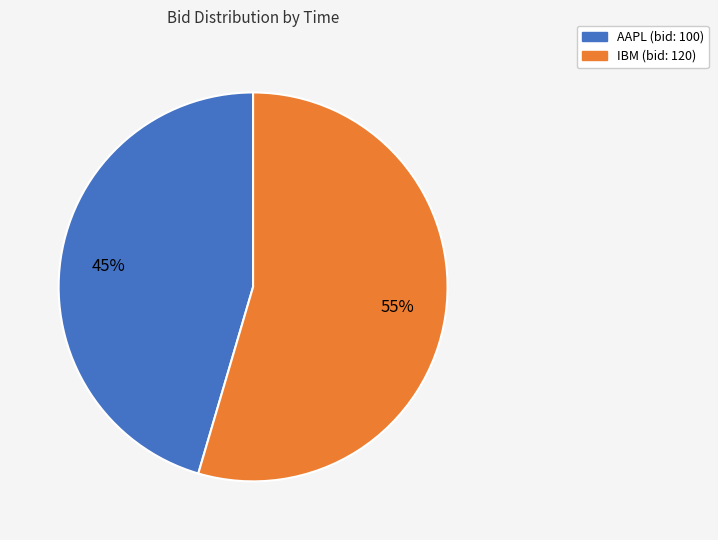

Does any single category account for the majority?

Yes